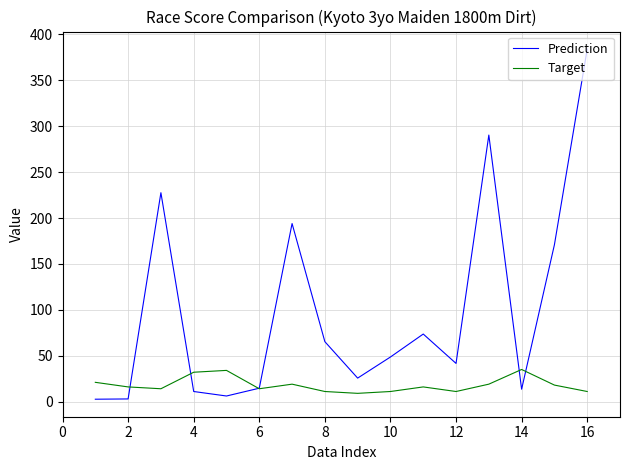

What is the sum of all Prediction values?

1572.4